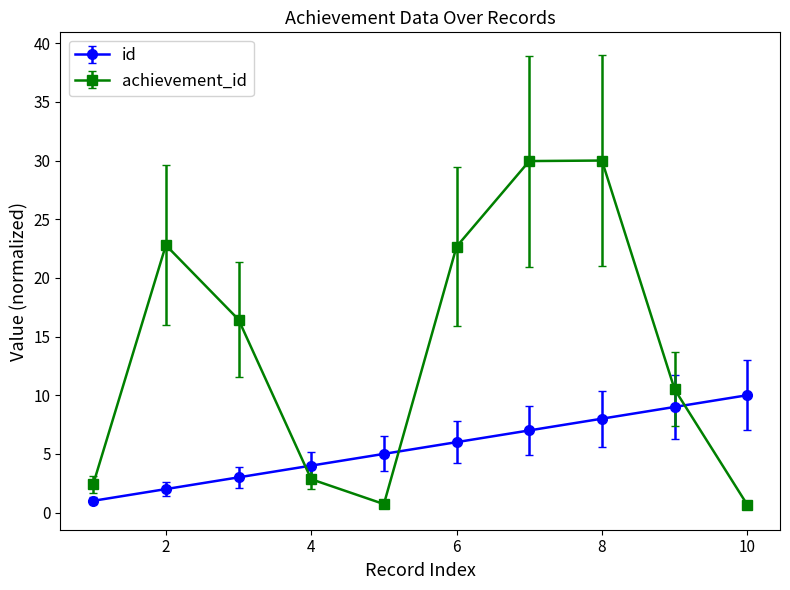

True or false: achievement_id has more than 1 points higher than both neighbors.

True